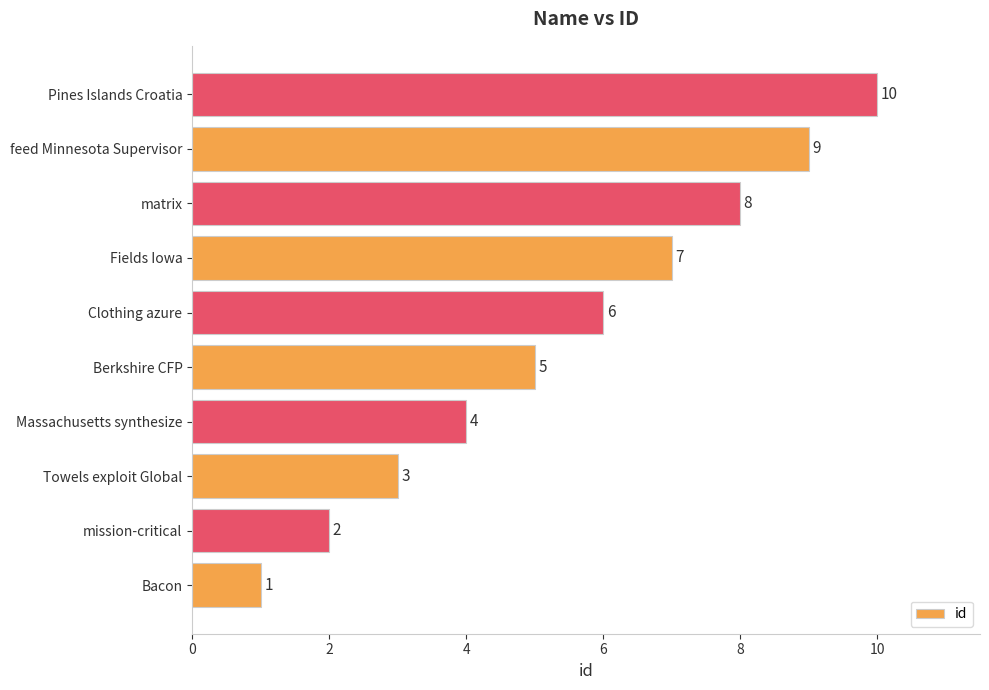

What is the smallest value displayed?

1